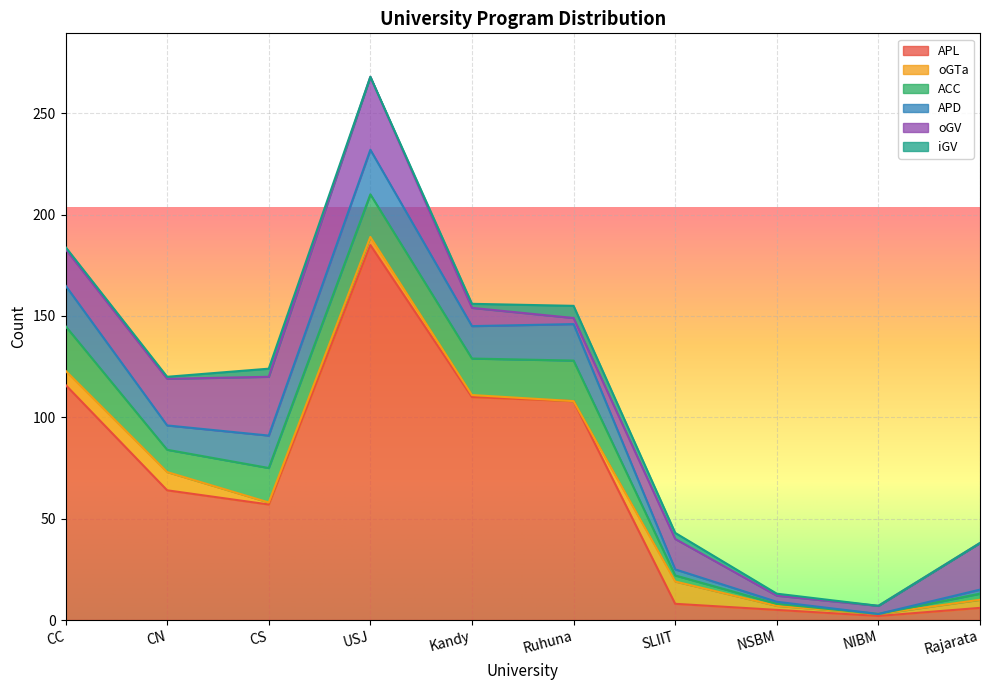

Which has a higher value, Ruhuna or NSBM?

Ruhuna